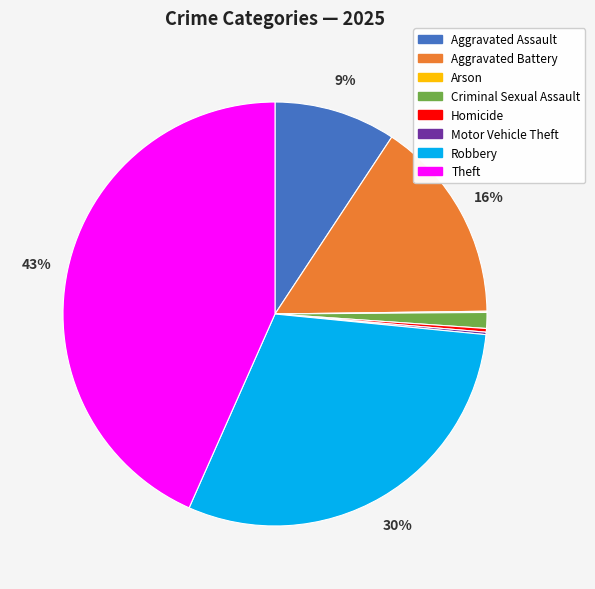

Is there any slice that represents more than half of the pie?

No